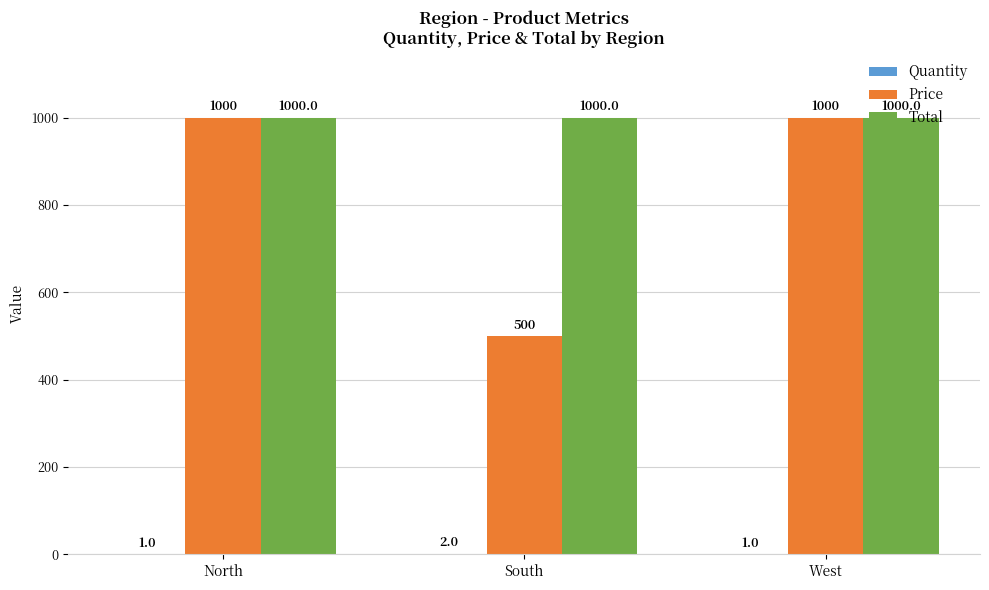

True or false: Price has a value of 247 at West.

False